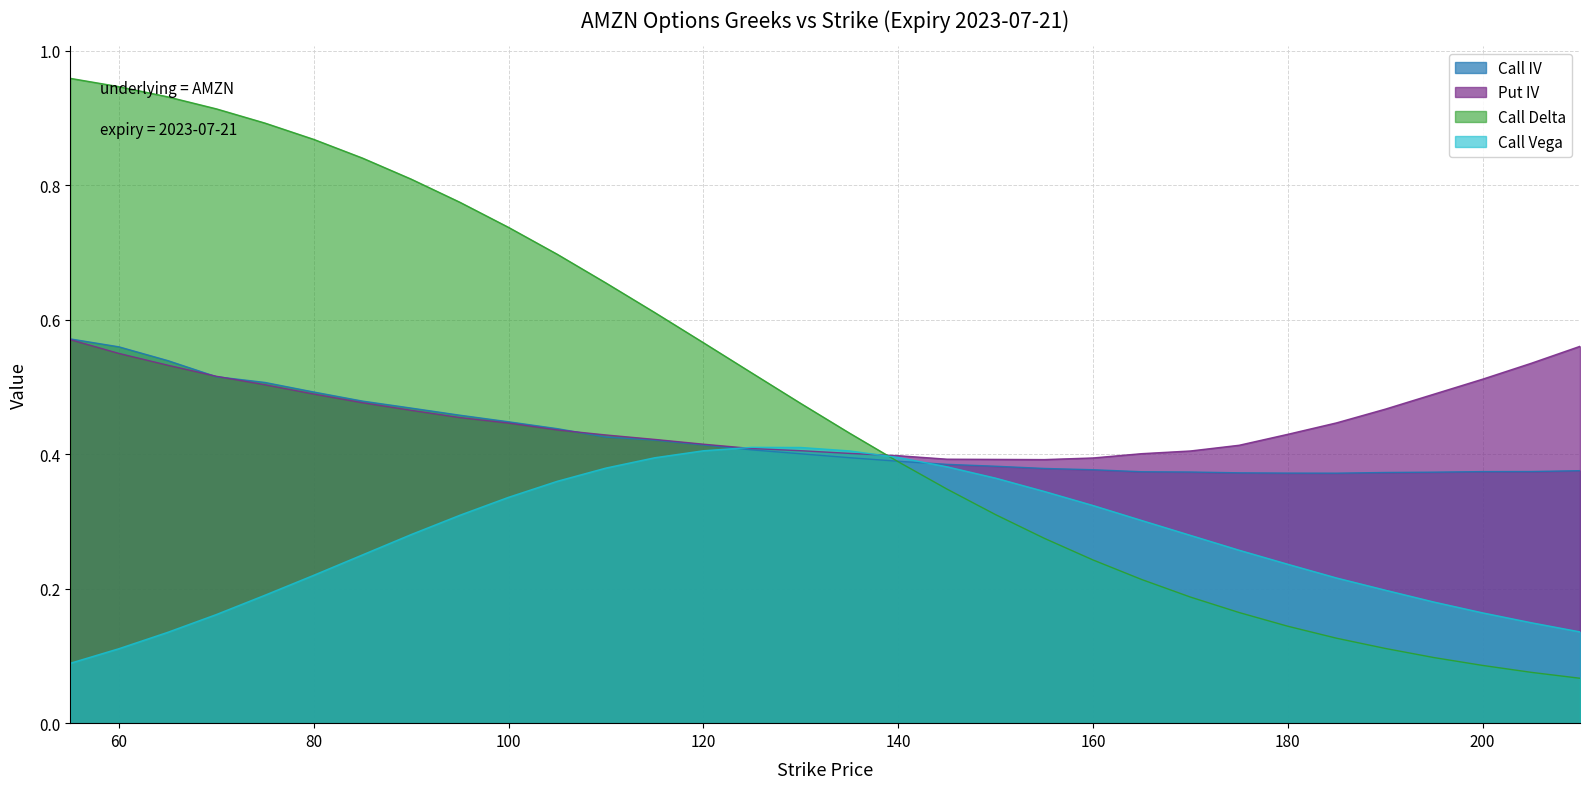

What is the difference between the highest and lowest values at 110?

0.3